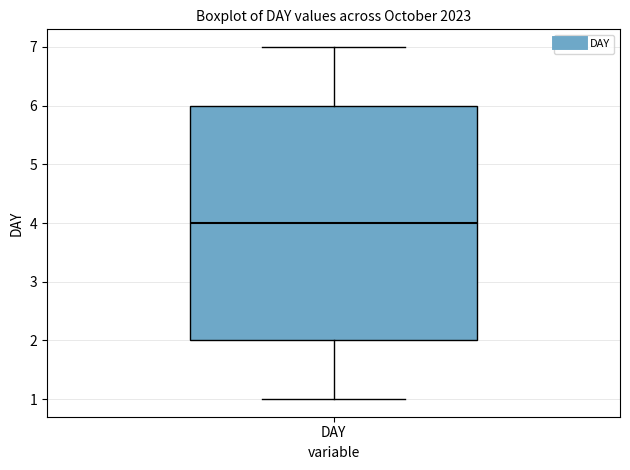

Read this box plot against the y-axis: the position of the median line, the range covered by the box, and the ends of both whiskers. The values are not printed on the chart, so give them approximately, as read against the axis.

median 4, box 2 to 6, whiskers 1 to 7